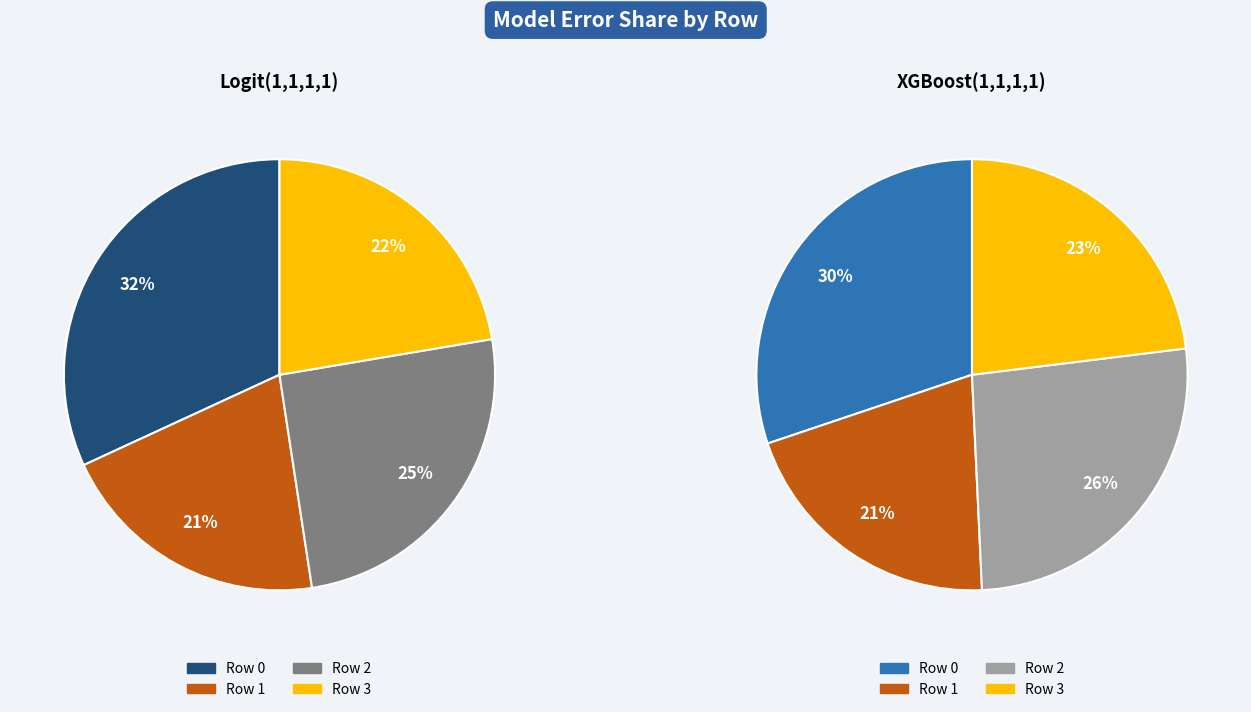

What percentage is NOT represented by 2?

74.8%